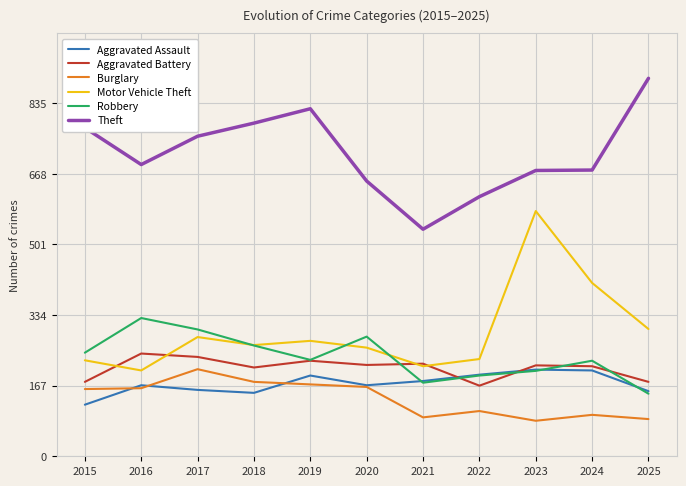

What is the difference between the highest and lowest values at 2024?

579